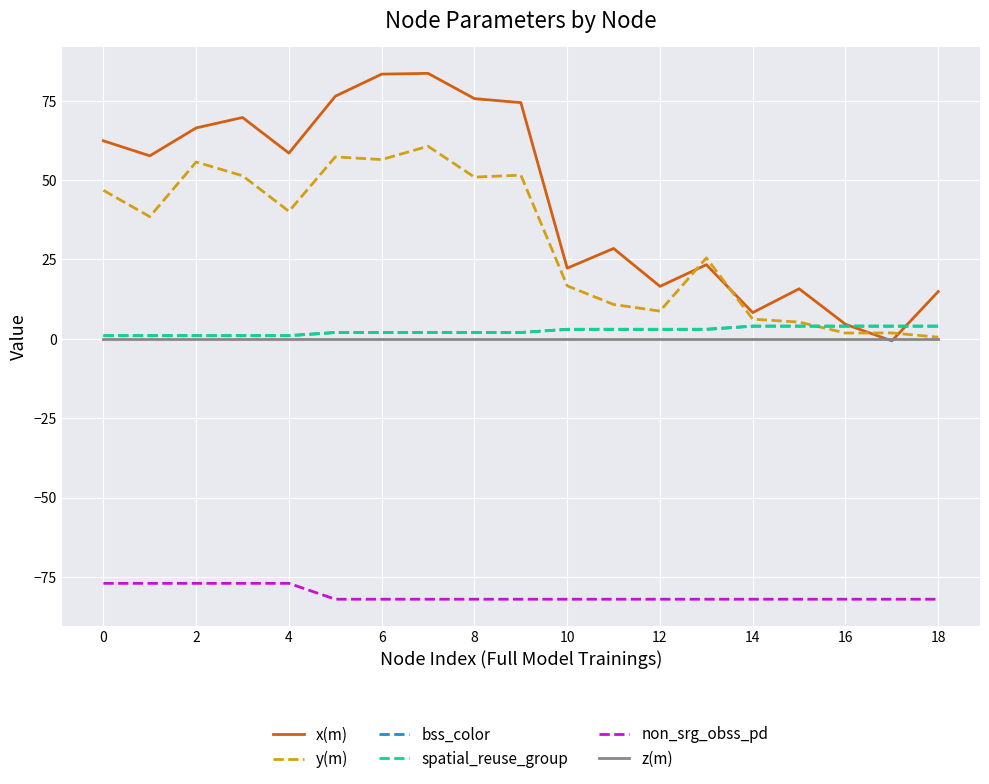

Does the chart display data point markers on the line(s)?

No